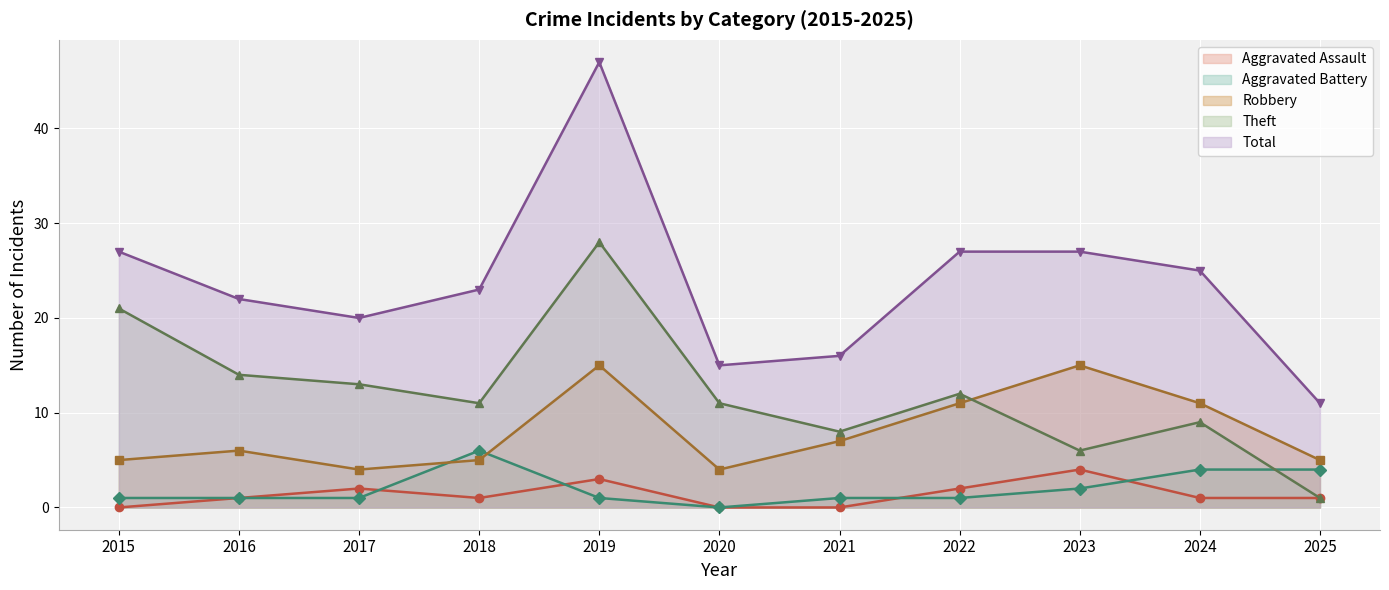

At which label is Robbery closest to 9?

2021